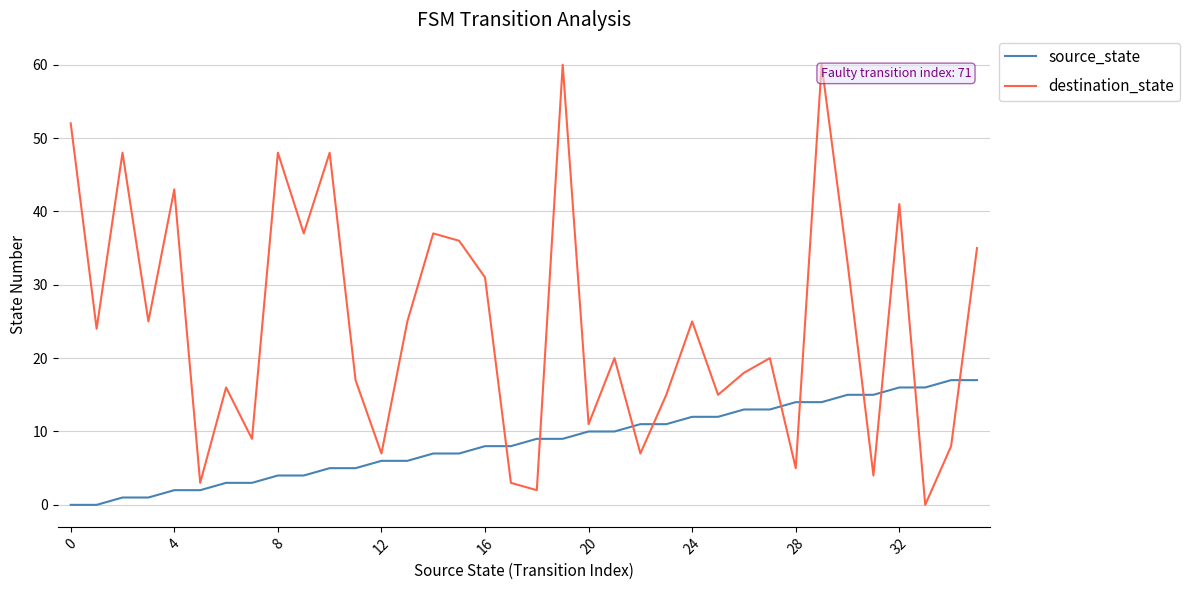

Rank the series by their average value, from lowest to highest.

source_state, destination_state